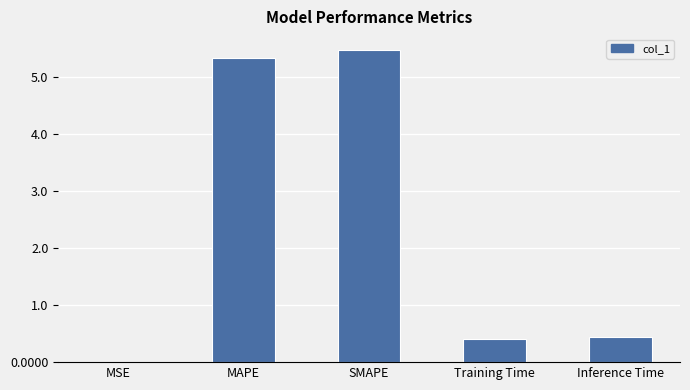

What is the sum of the values at SMAPE and MAPE?

10.8